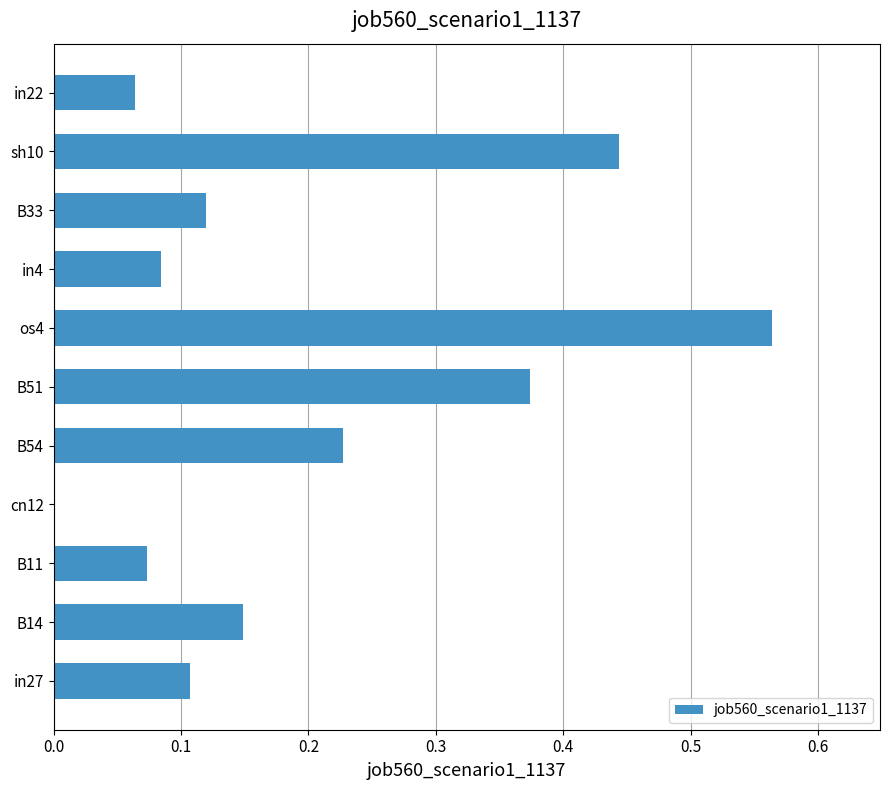

What is the sum of the values at B33 and B54?

0.3